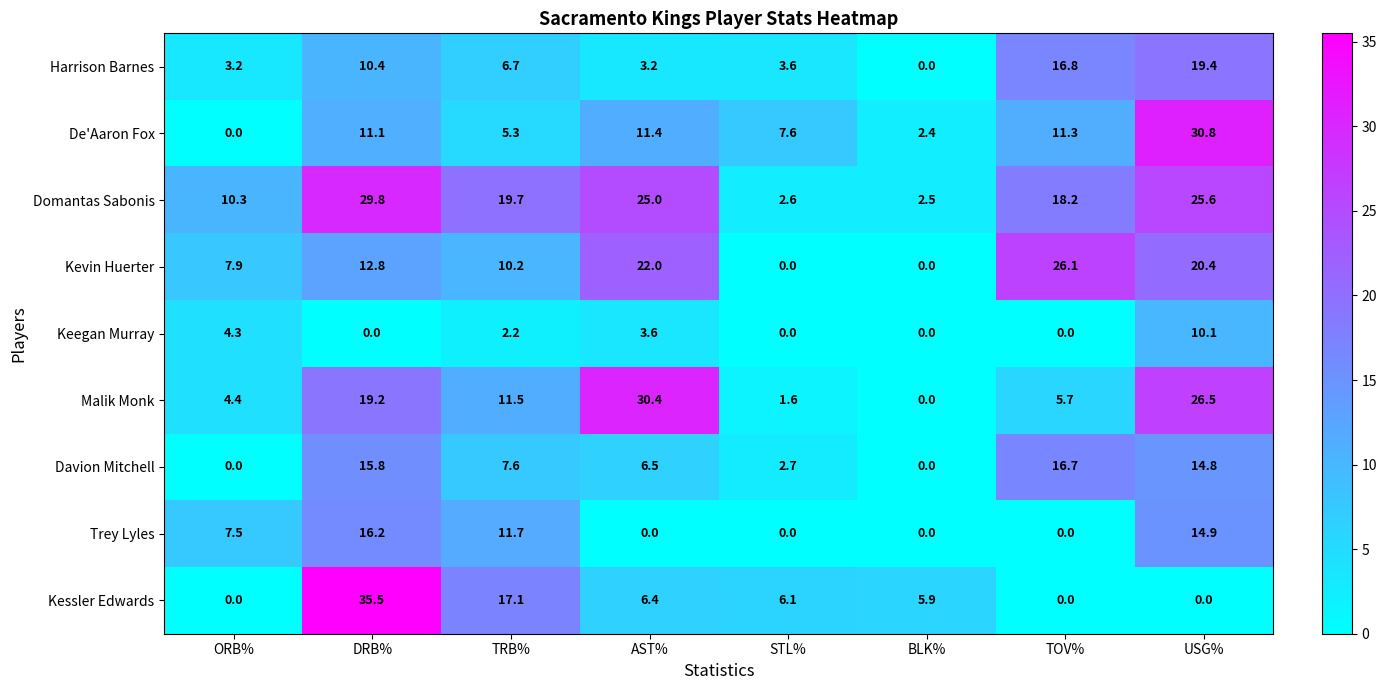

At which label does Davion Mitchell first exceed 7?

DRB%